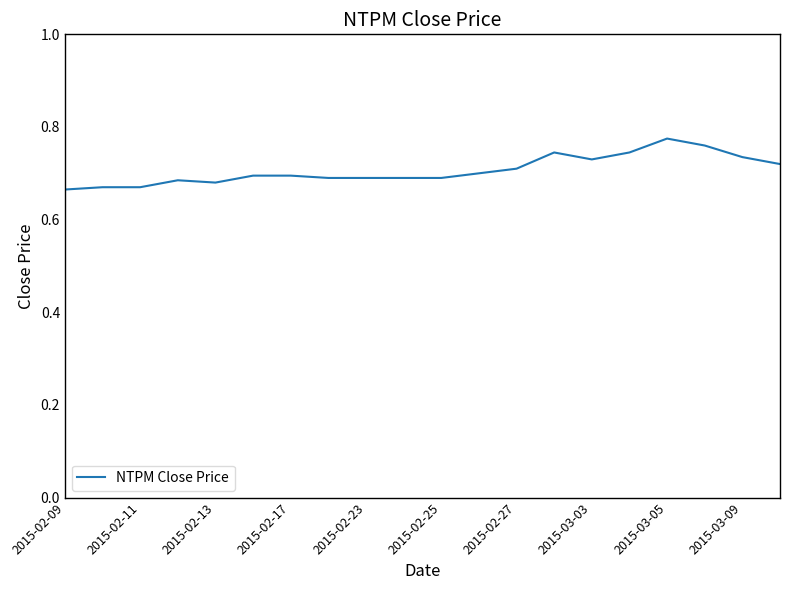

Between 2015-02-09 and 2015-02-23, which is larger?

2015-02-23